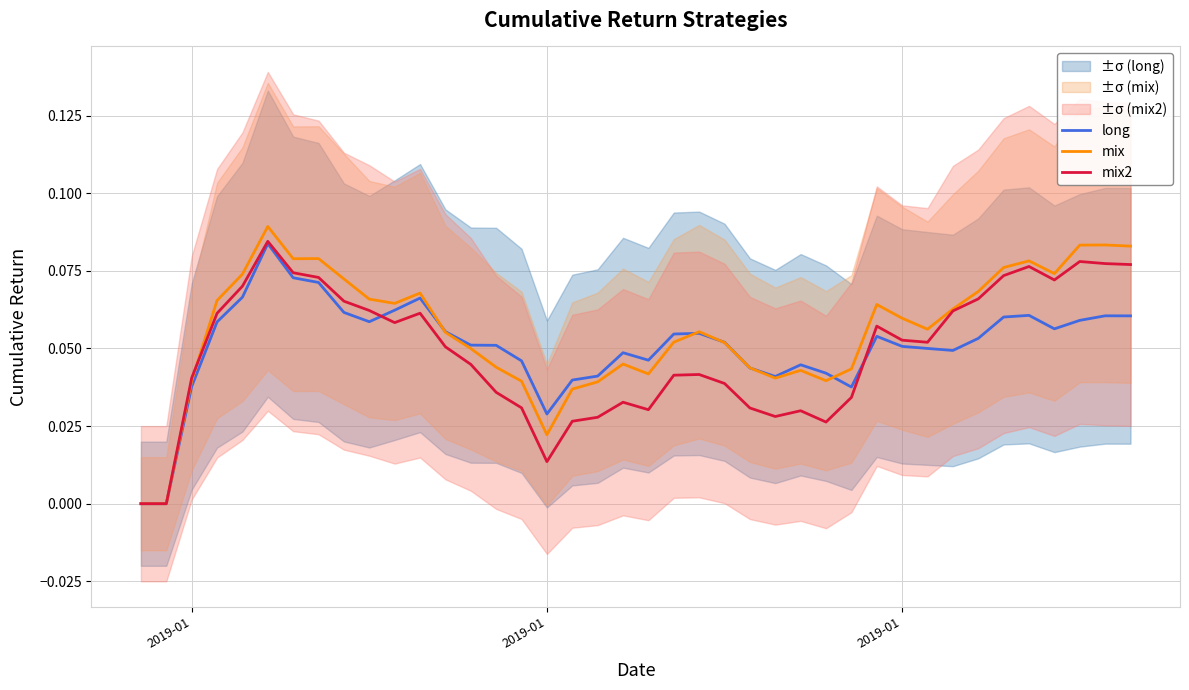

How many values in the mix series exceed 0?

38